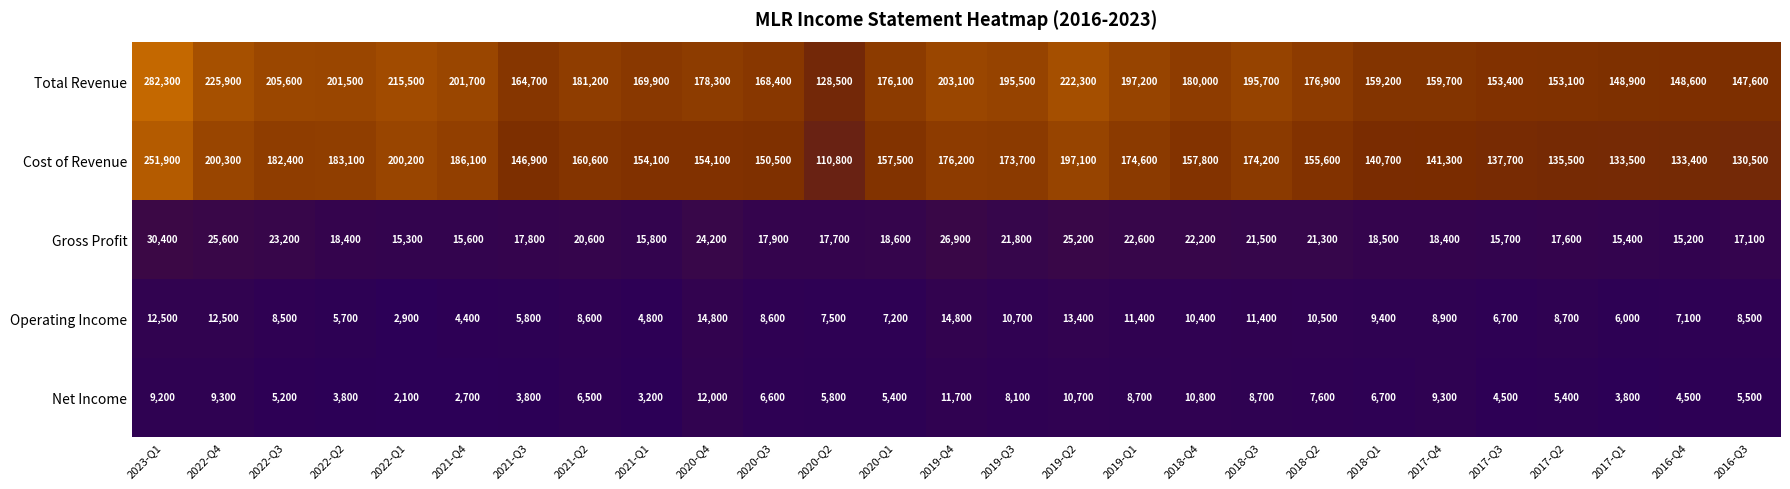

What is the average value of the Total Revenue series?

182993